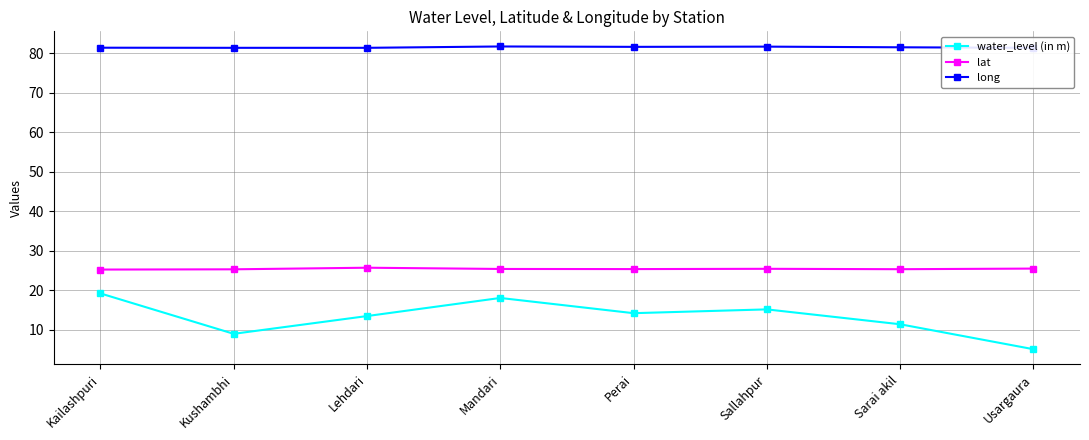

Is it true that water_level (in m) equals 14.2 at Perai?

True